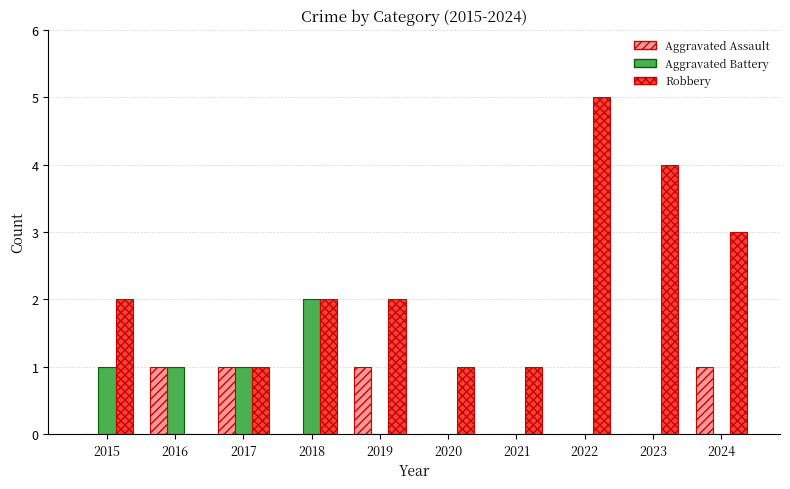

Is the value of Aggravated Battery at 2023 greater than the value of Robbery at 2017?

No